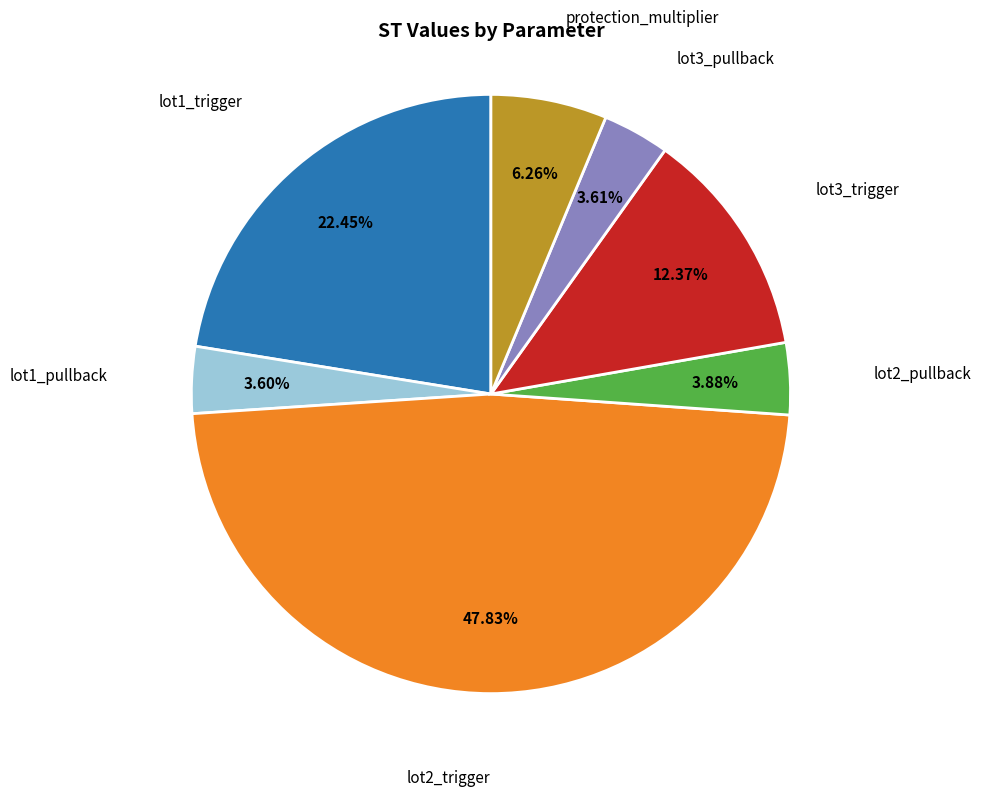

To the nearest percent, what percentage of the pie is lot3_pullback?

4%